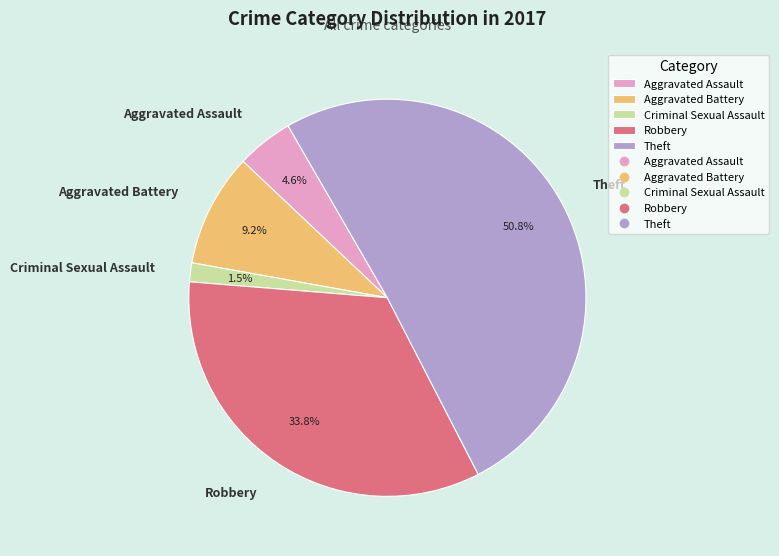

What portion of the pie excludes Aggravated Assault?

95.4%